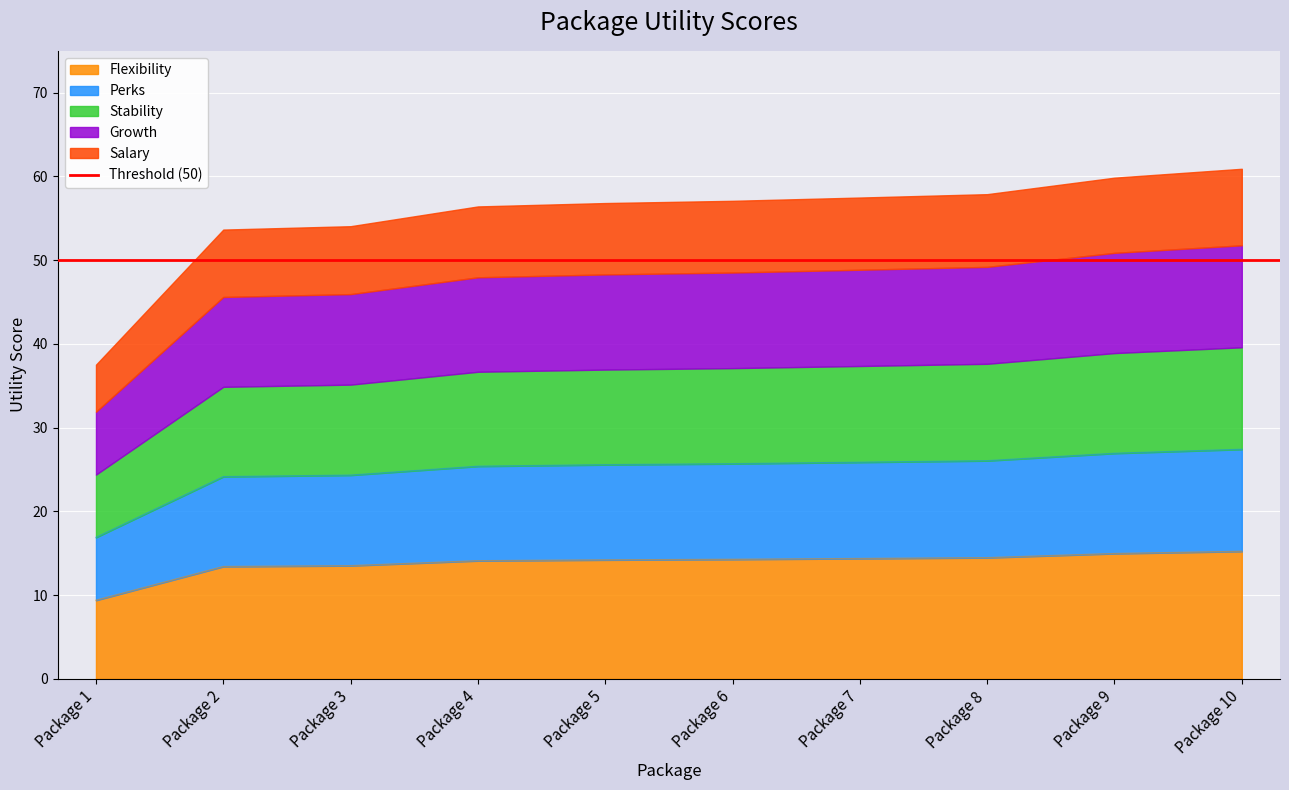

How many data points are above 14?

7